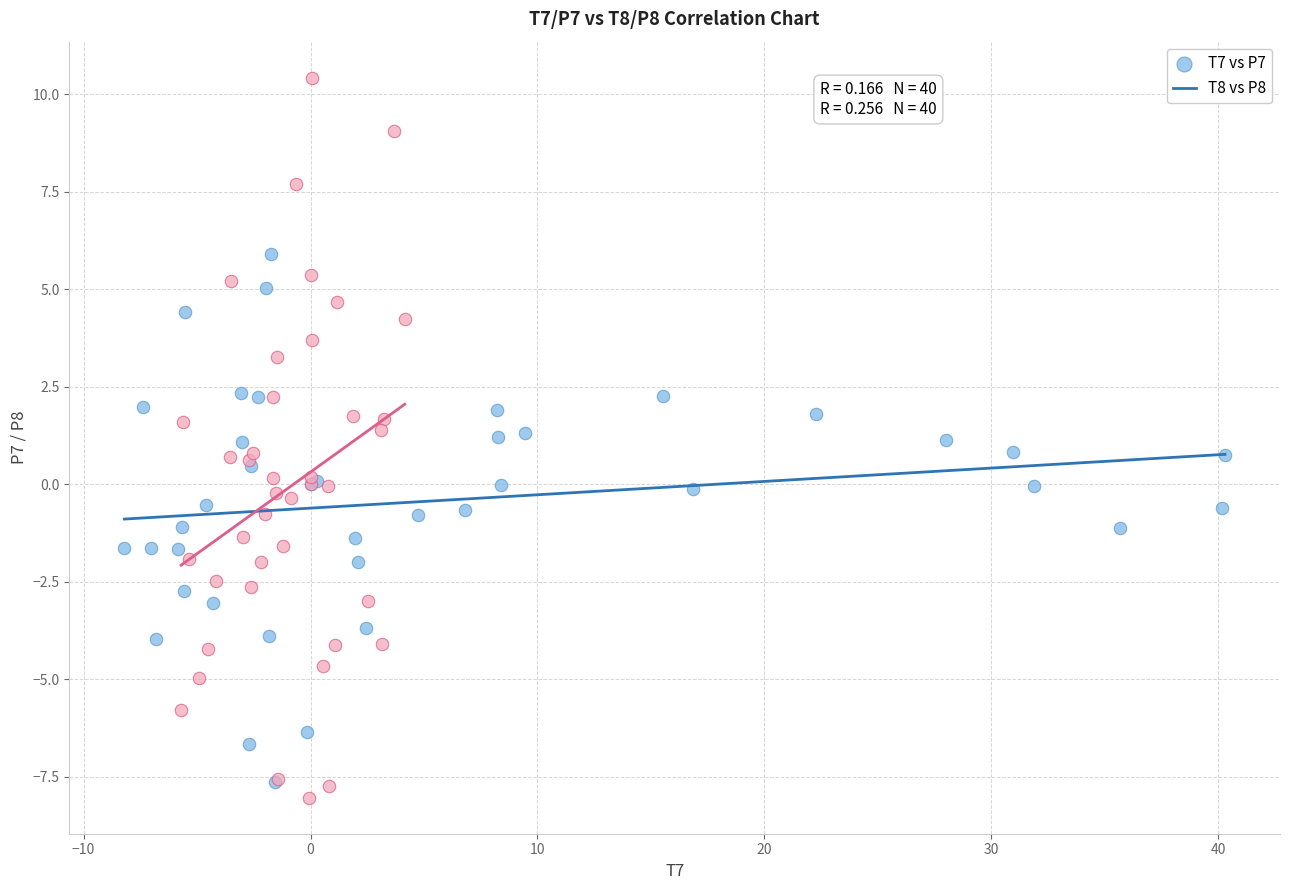

Which series has the largest Y range (max minus min)?

T8 vs P8